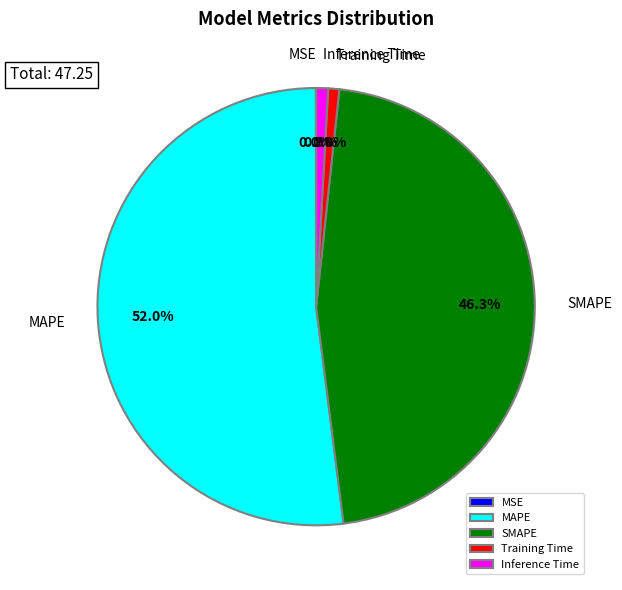

What is the majority slice?

MAPE